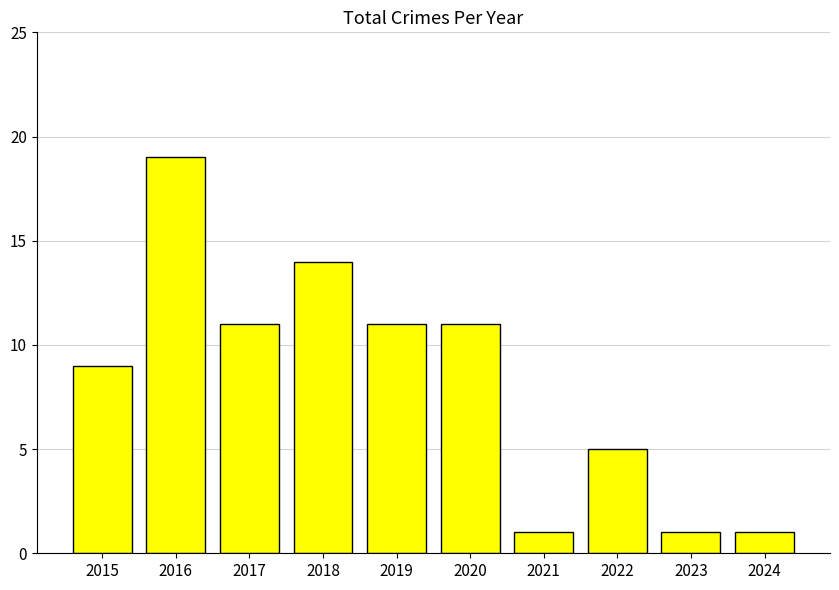

The value at 2015 is 5. True or false?

False